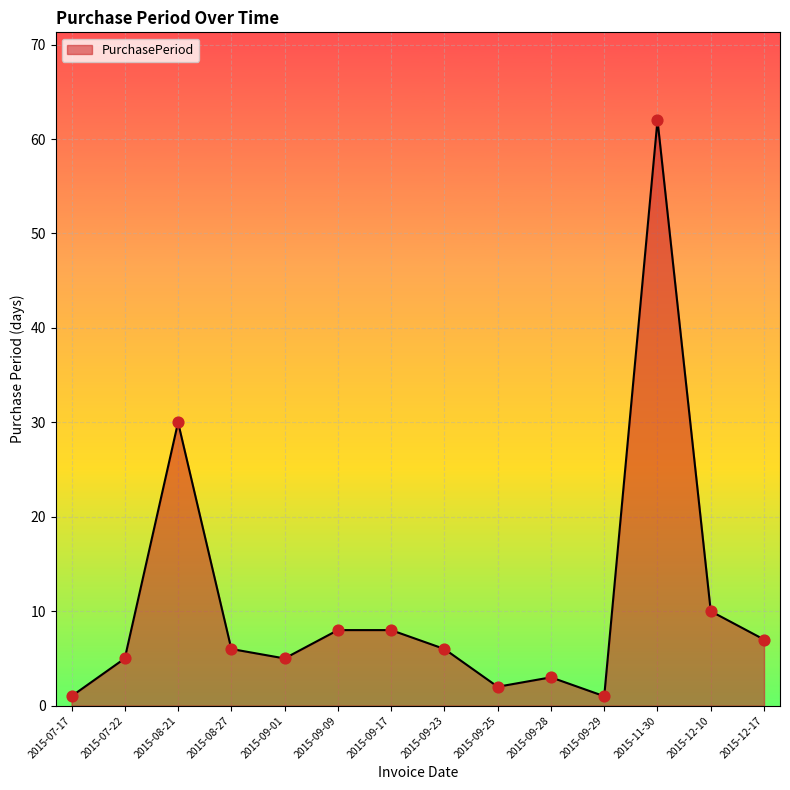

Which has a higher value, 2015-11-30 or 2015-09-25?

2015-11-30